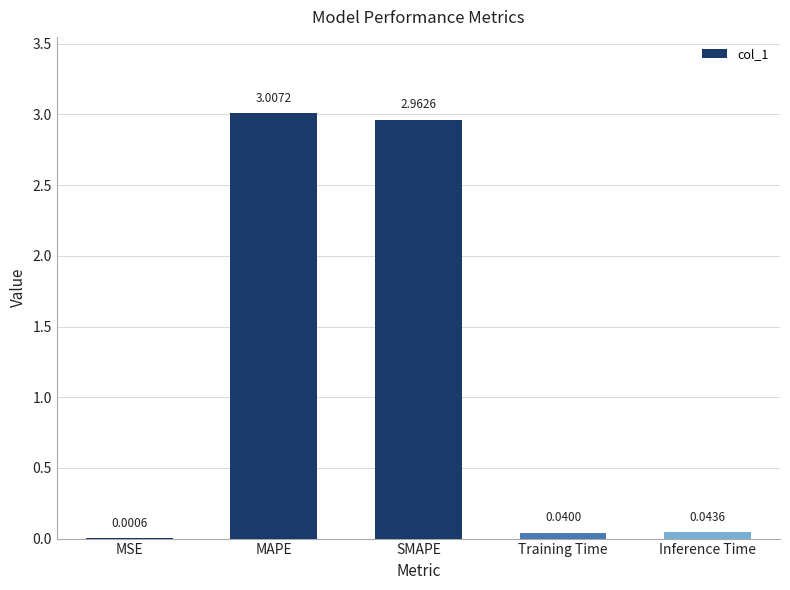

What is the sum of all values?

6.1